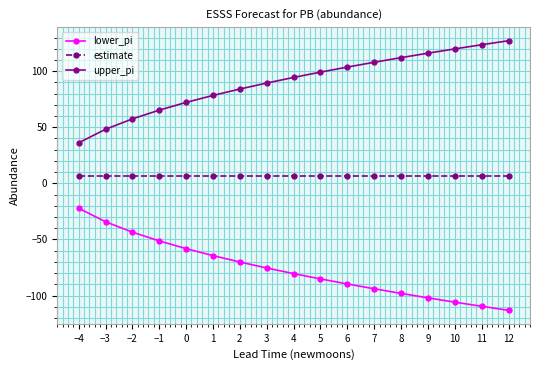

What is the difference between the maximum and minimum values in the upper_pi series?

91.0